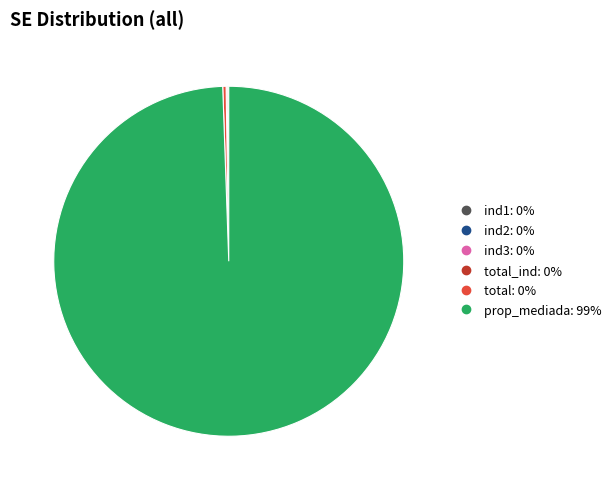

Does any single category account for the majority?

Yes